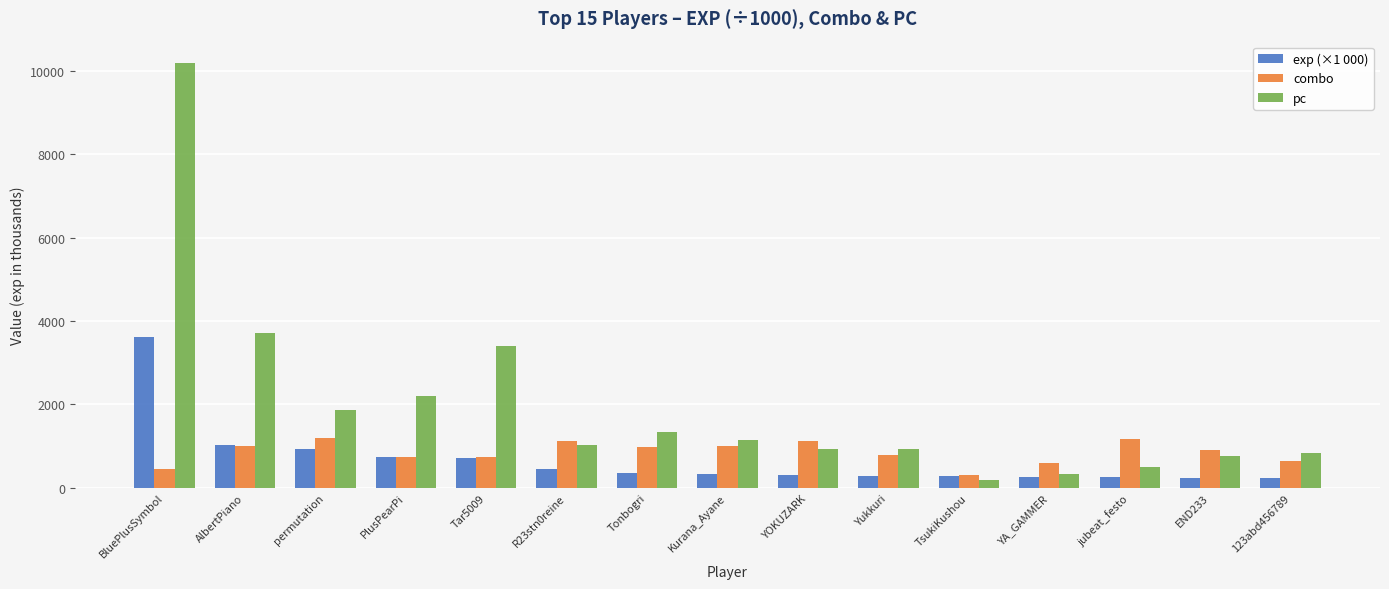

At which category is the sum across all series the highest?

BluePlusSymbol